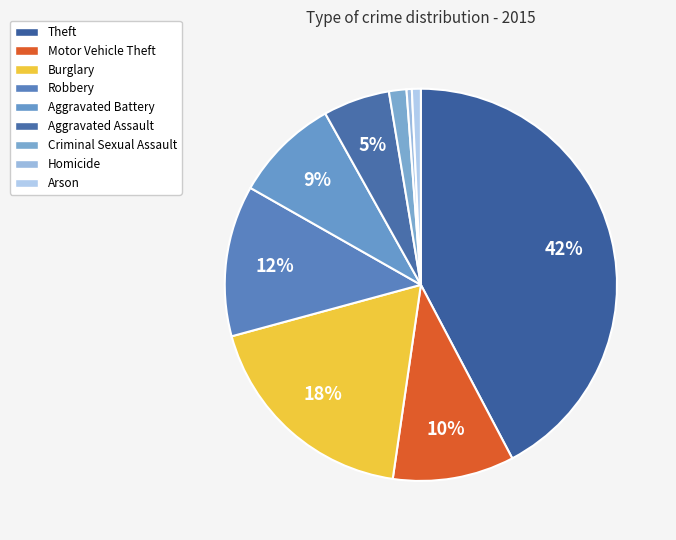

Which slice is the largest?

Theft